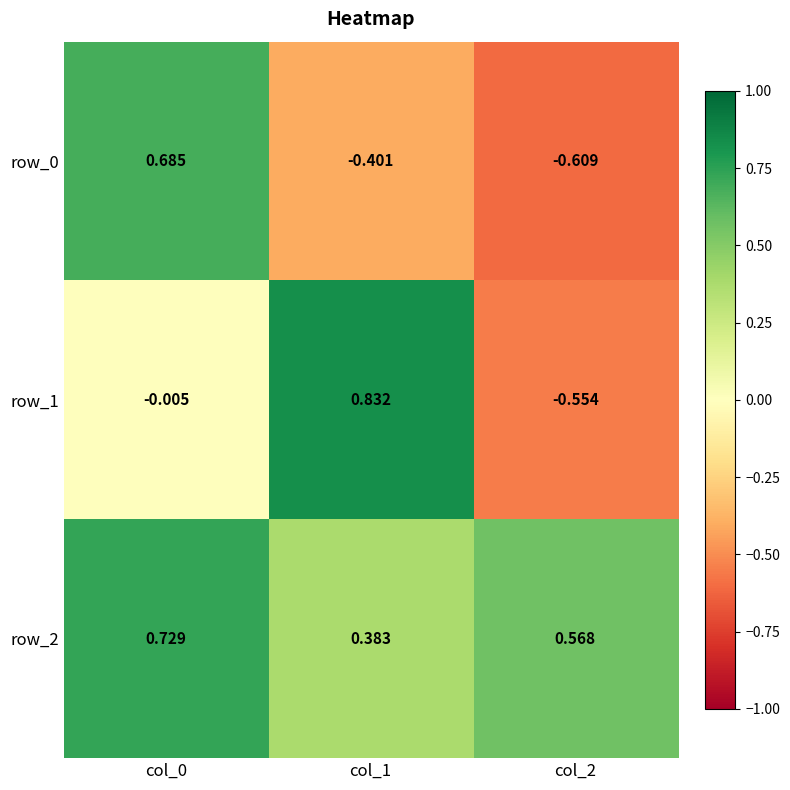

What is the total value across all series at col_2?

-0.6